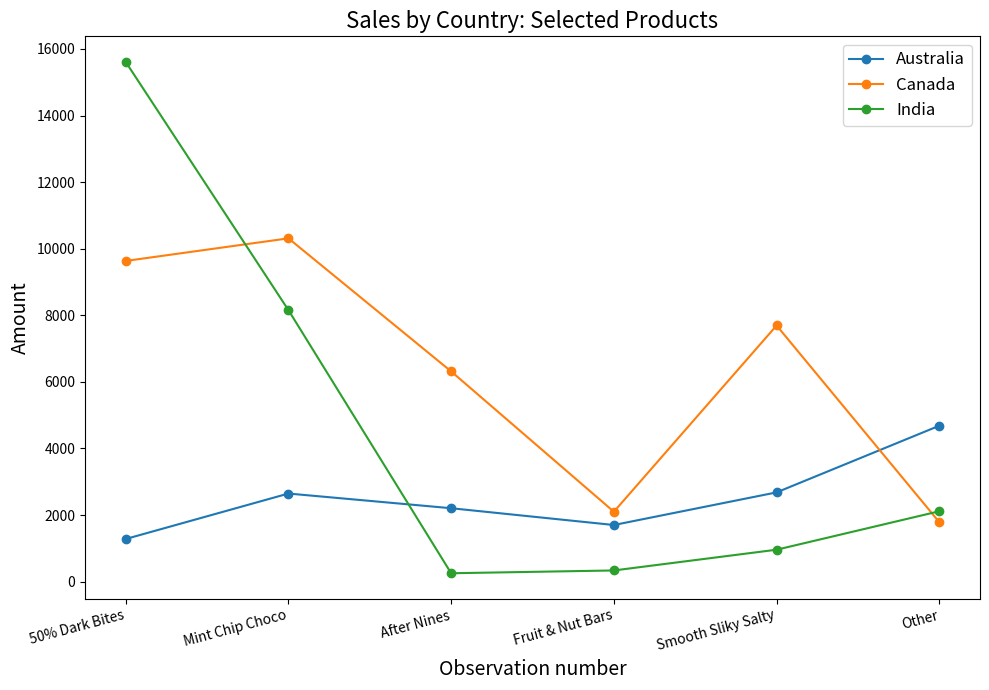

How many data points does each series have?

6